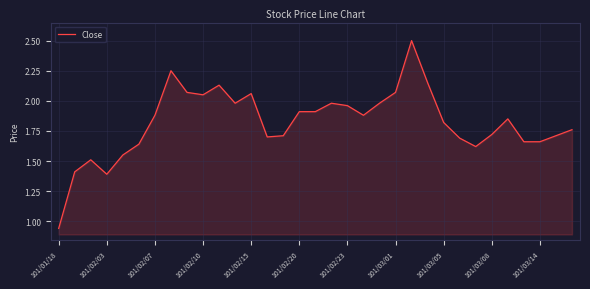

What is the maximum value shown in the chart?

2.5